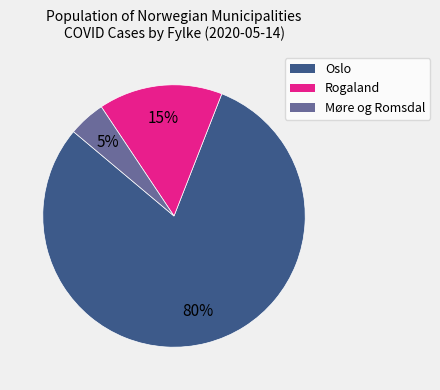

Is there any slice that represents more than half of the pie?

Yes